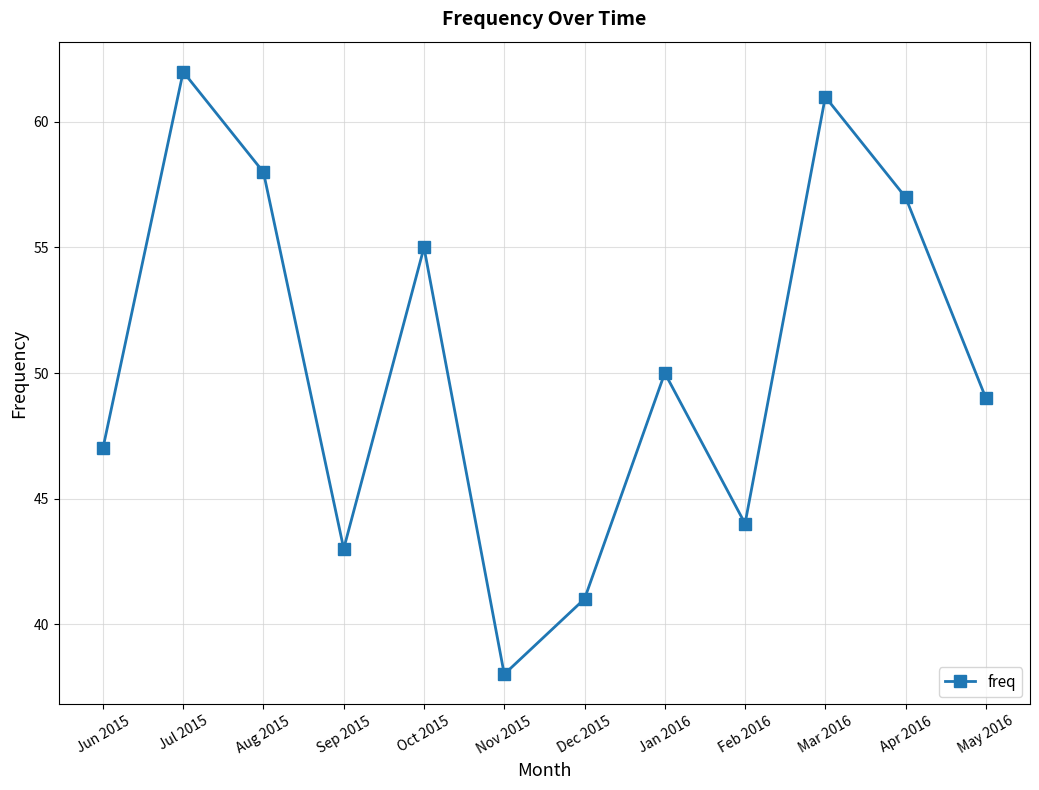

How many lines are shown in the chart?

1